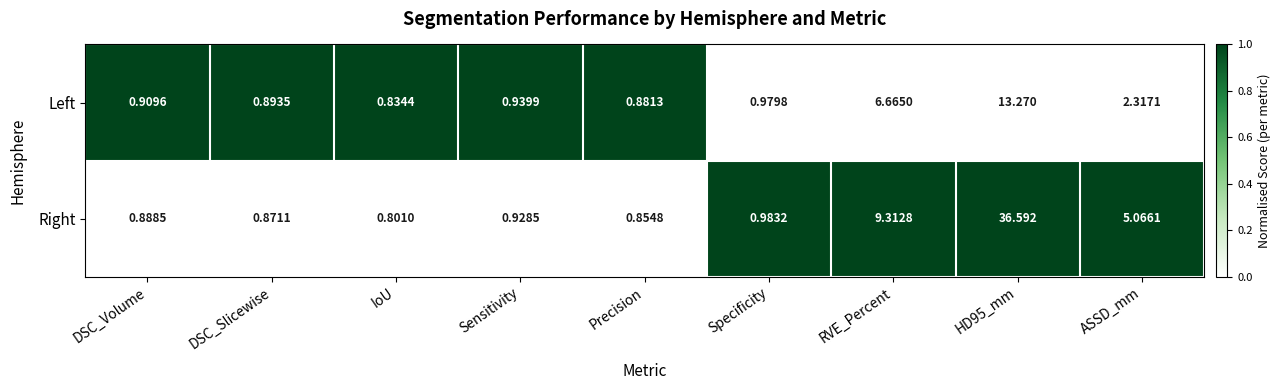

Which category has the lowest value across all series?

IoU